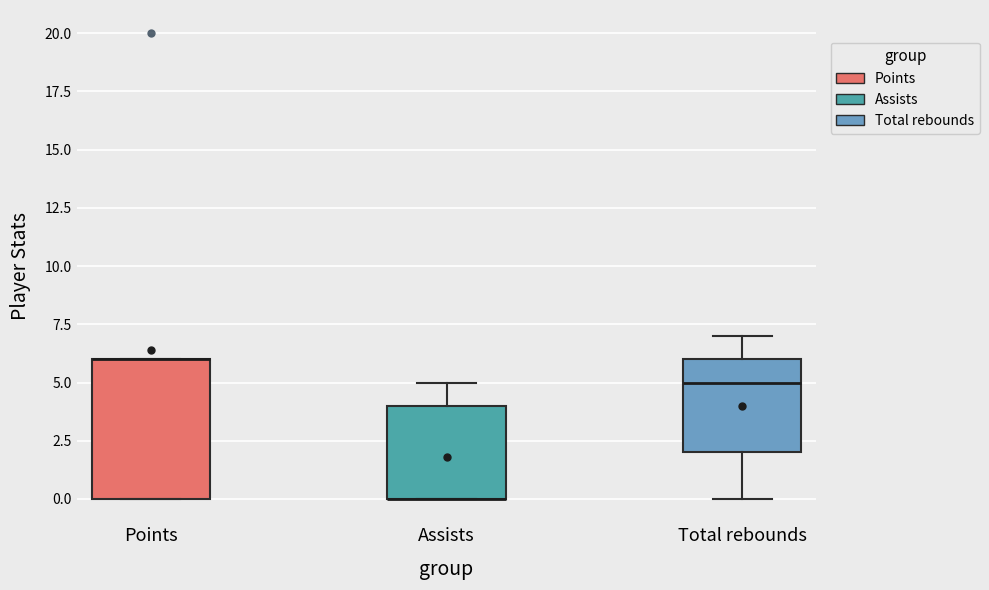

Which box is the tallest, from its lower edge to its upper edge?

Points